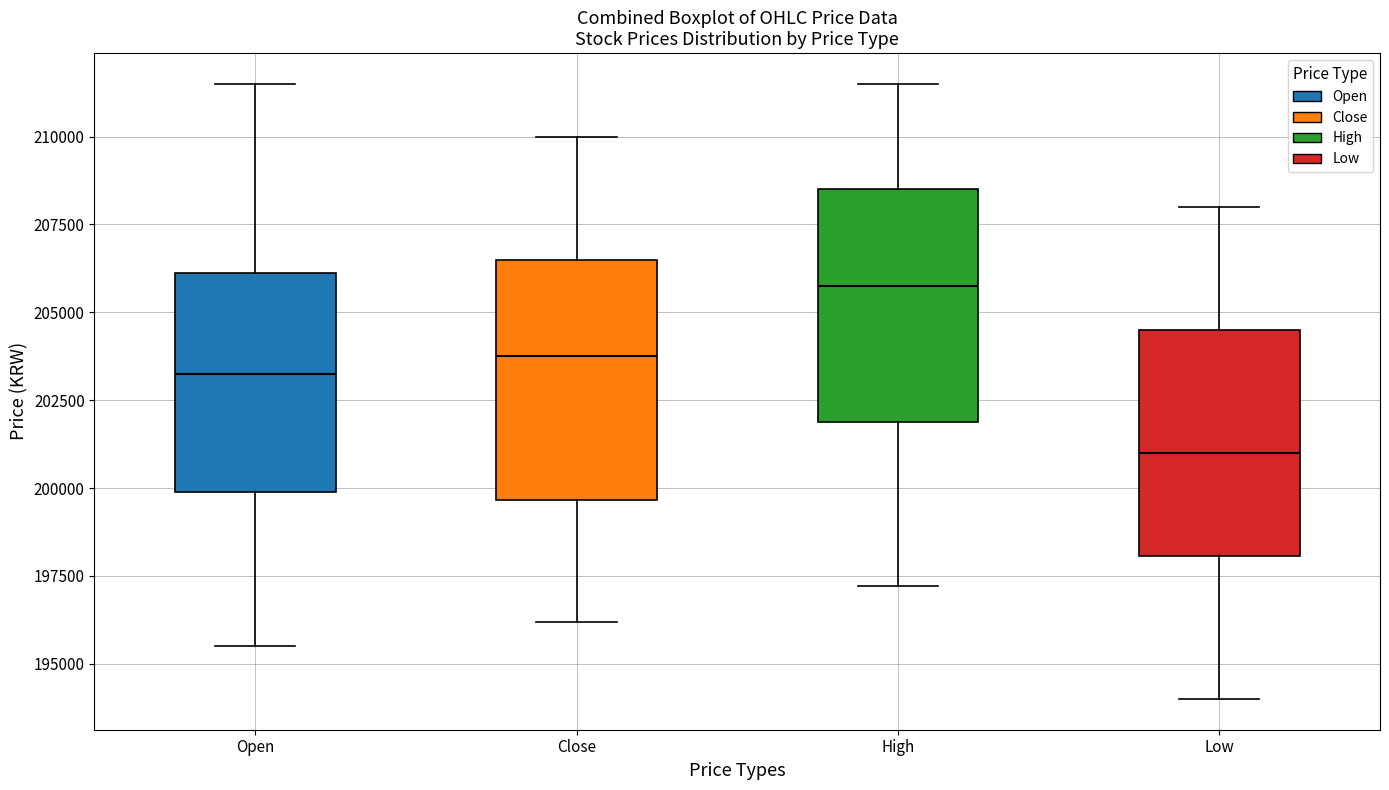

Reading left to right, read every box against the y-axis: the position of its median line, the range the box covers, and the ends of its whiskers. The values are not printed on the chart, so give them approximately, as read against the axis.

Open: median 203500, box 200000 to 206000, whiskers 195500 to 211500
Close: median 204000, box 199500 to 206500, whiskers 196000 to 210000
High: median 206000, box 202000 to 208500, whiskers 197000 to 211500
Low: median 201000, box 198000 to 204500, whiskers 194000 to 208000